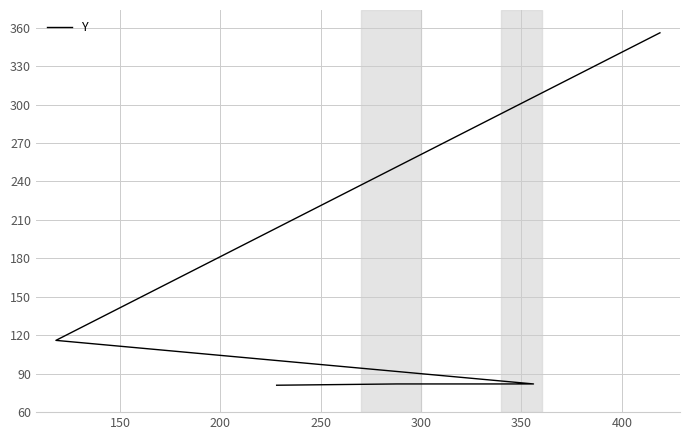

What is the average value?

133